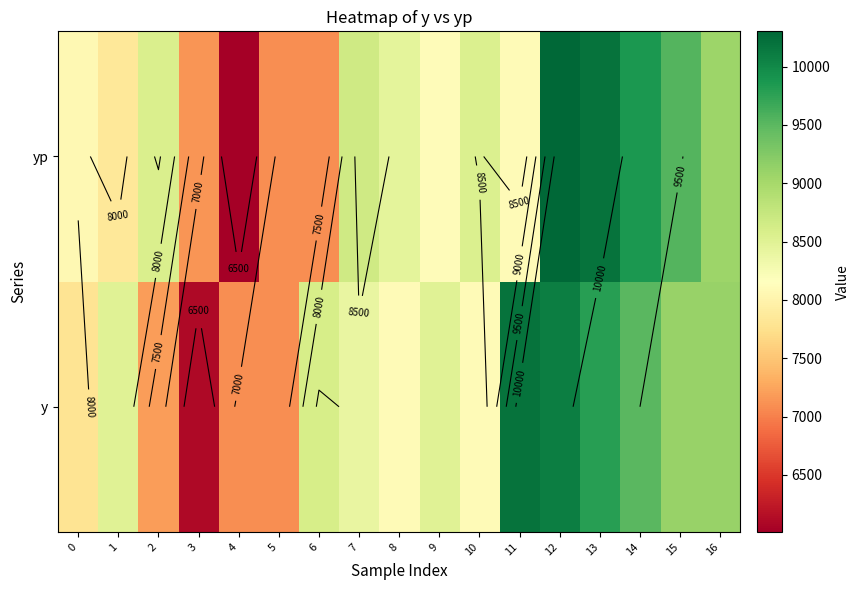

Is the value of yp at 14 greater than the value of y at 11?

No